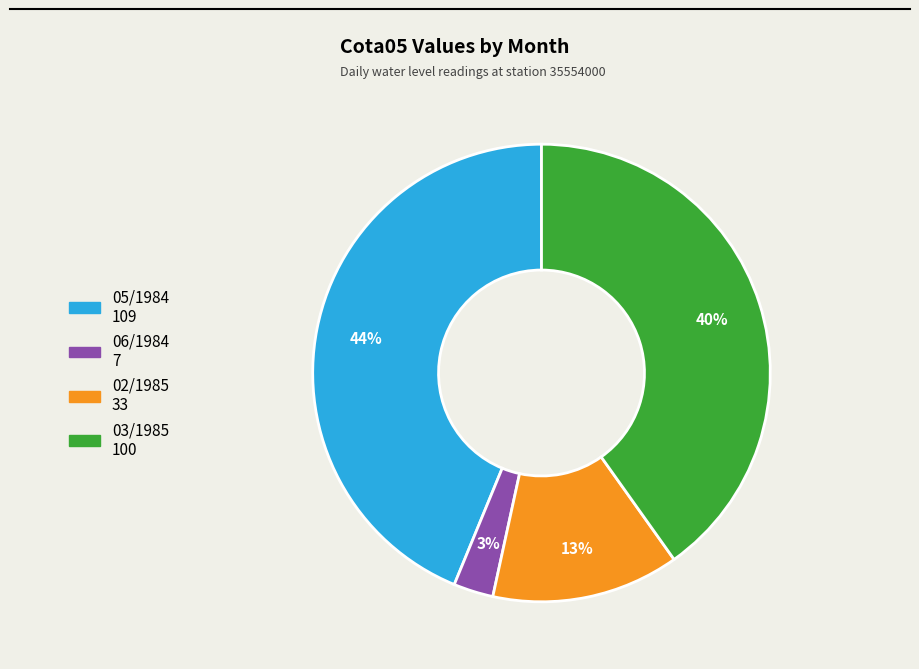

What percentage is the 05/1984 slice, to the nearest percent?

44%